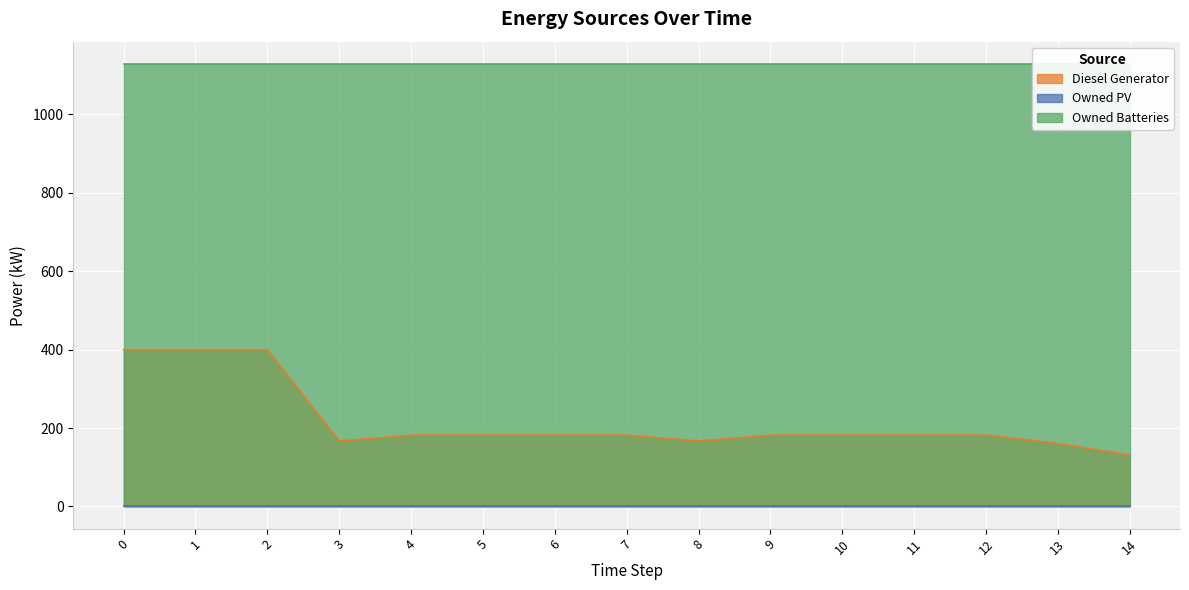

Read the Diesel Generator value at 6.

182